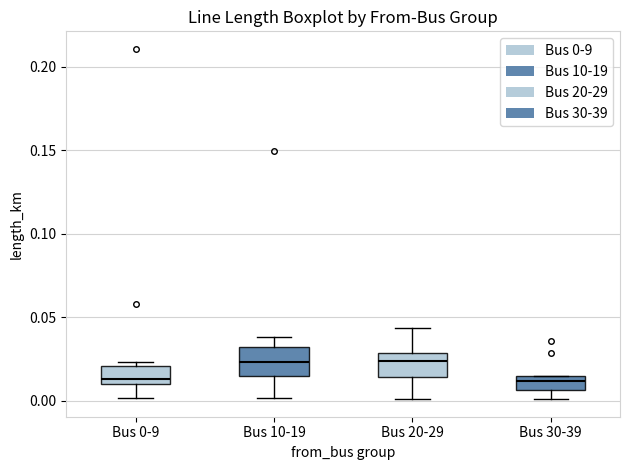

Reading left to right, transcribe this box plot: for each box, give where its median line is, the range the box spans, and where its two whiskers end, as read against the y-axis. The values are not printed on the chart, so give them approximately, as read against the axis.

Bus 0-9: median 0.015, box 0.010 to 0.020, whiskers 0.000 to 0.025
Bus 10-19: median 0.025, box 0.015 to 0.030, whiskers 0.000 to 0.040
Bus 20-29: median 0.025, box 0.015 to 0.030, whiskers 0.000 to 0.045
Bus 30-39: median 0.010, box 0.005 to 0.015, whiskers 0.000 to 0.015